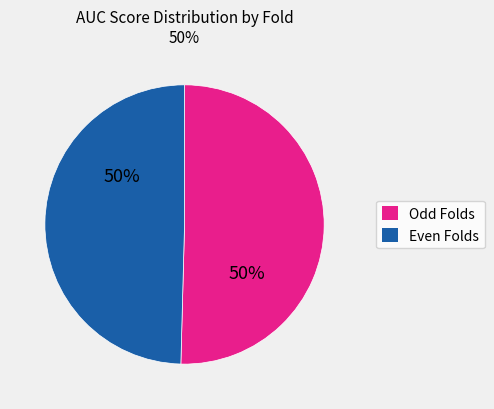

Count the number of slices in the pie.

2